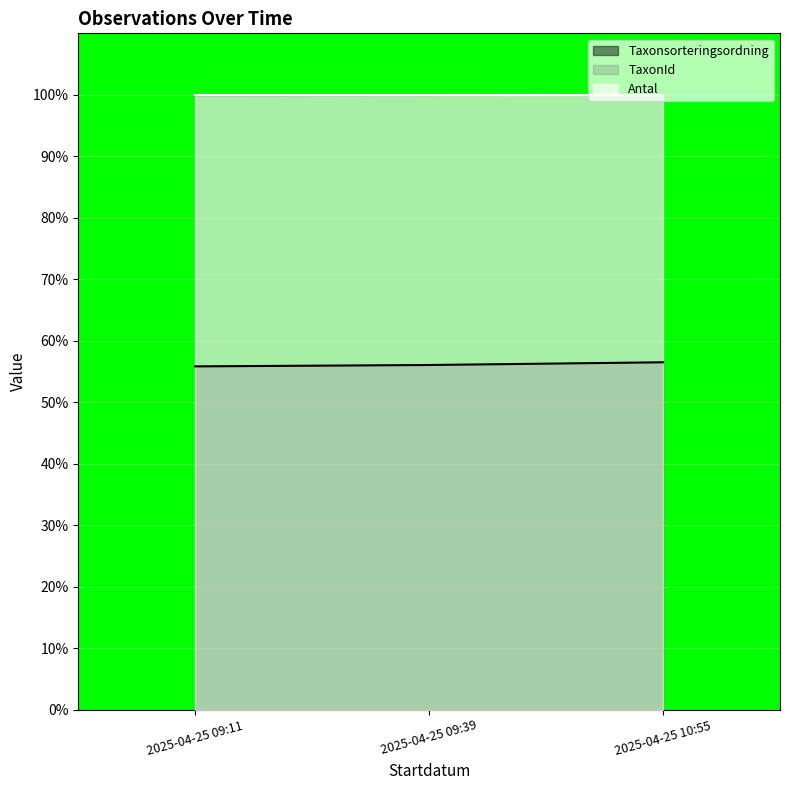

How many values in the Taxonsorteringsordning series are below 56?

1